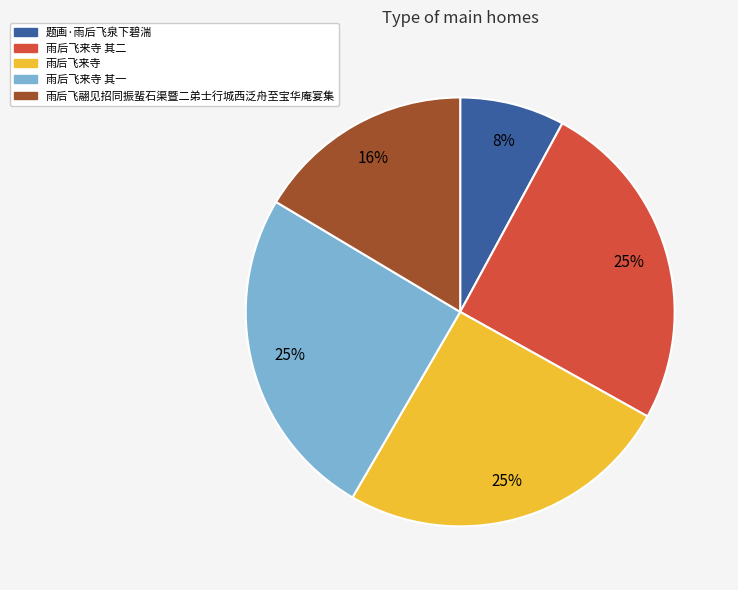

Is there any slice that represents more than half of the pie?

No